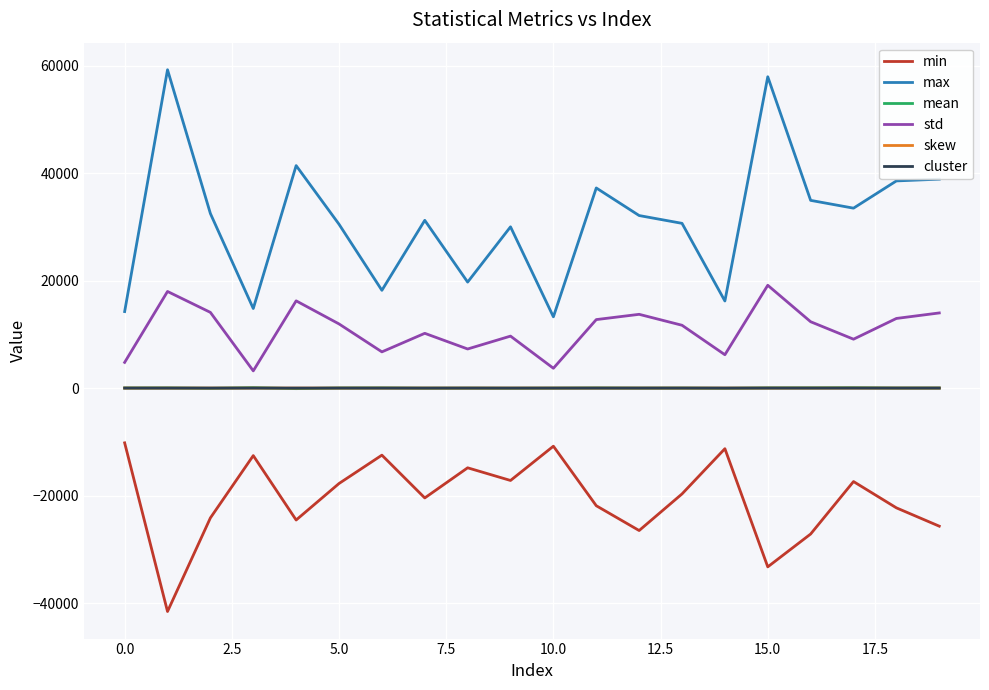

At how many categories does at least one series exceed 23263?

14